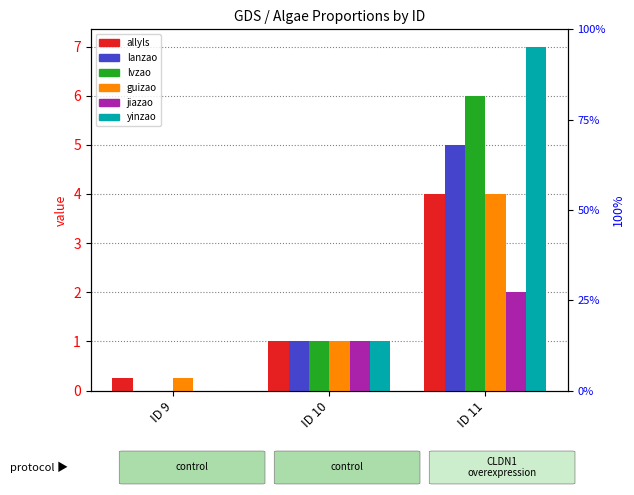

At how many categories does at least one series exceed 3?

1